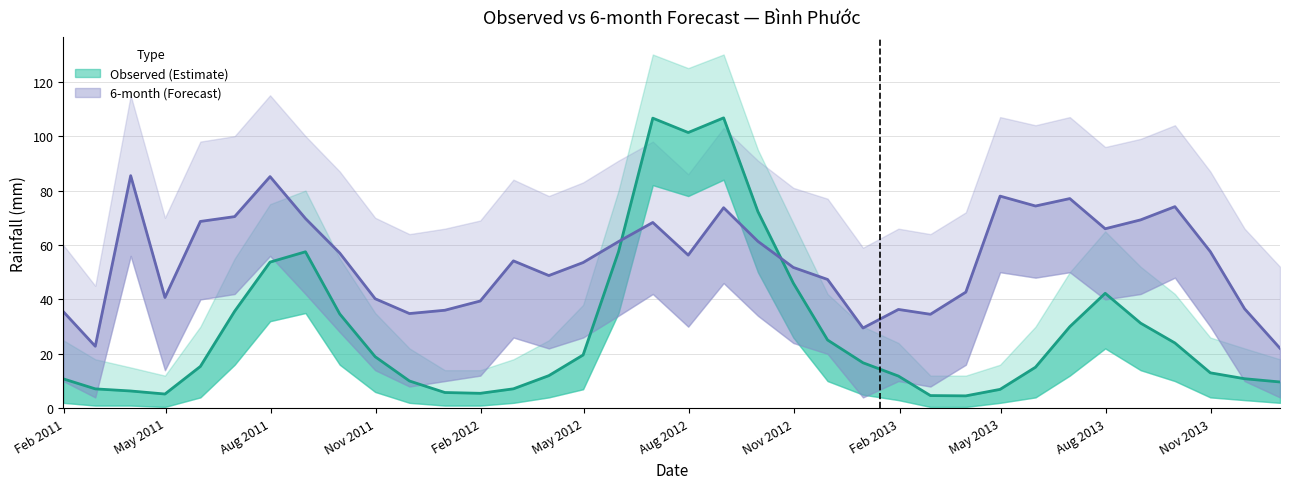

How many values in the Observed series exceed 16?

18